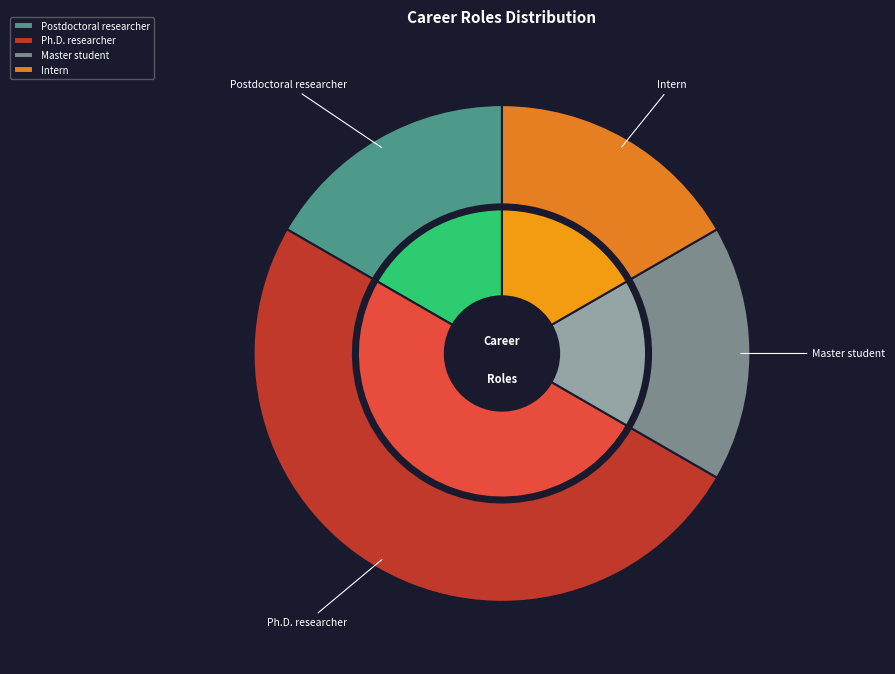

How many slices are in this pie chart?

4